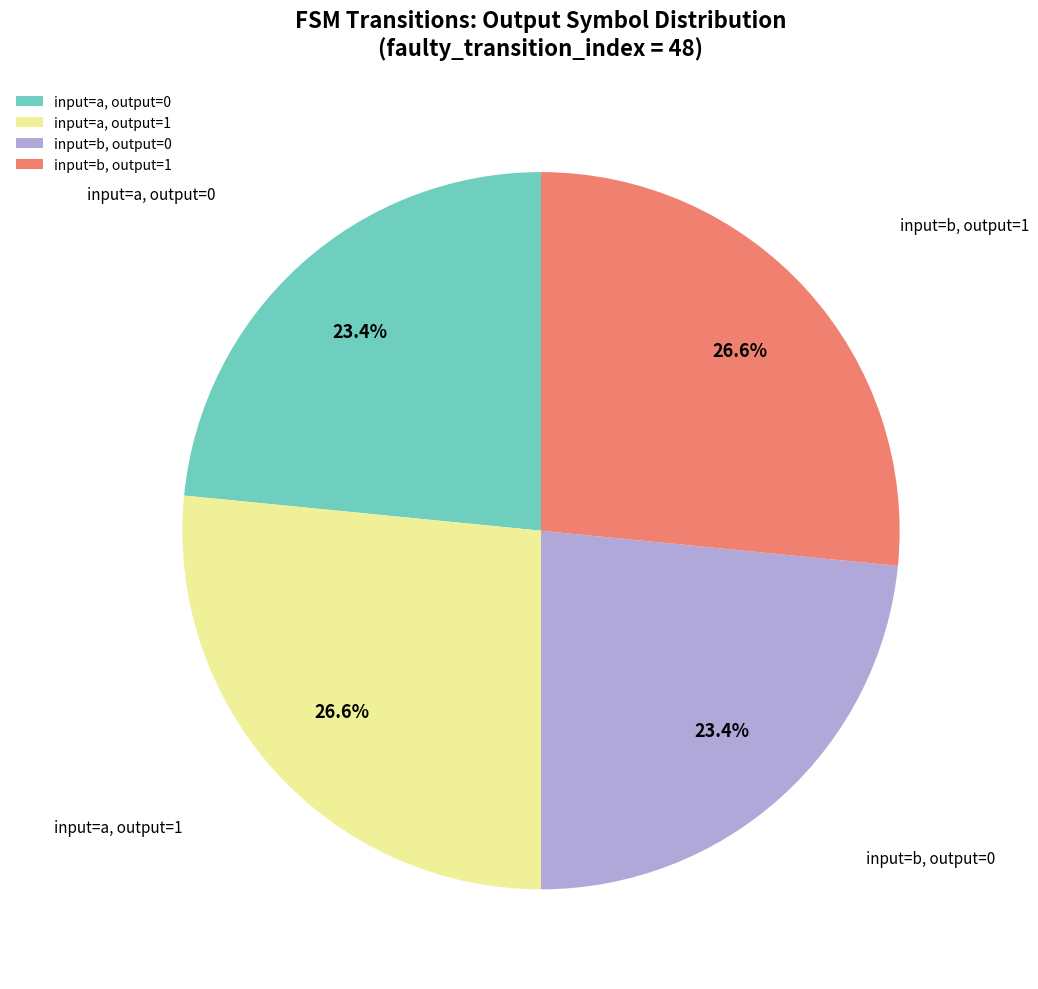

Does any single category account for the majority?

No